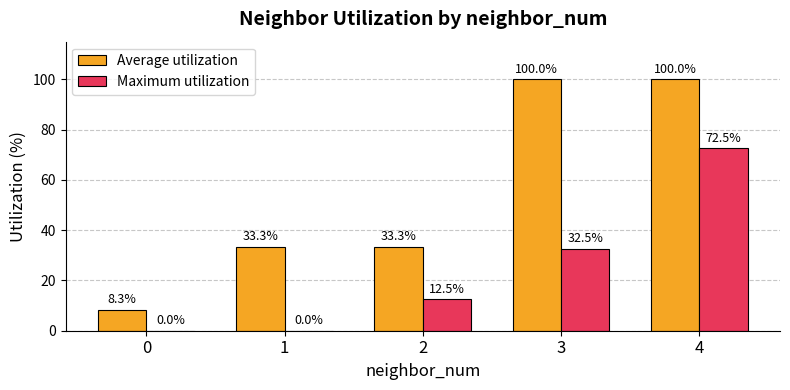

Which series has the largest total across all categories?

Average utilization